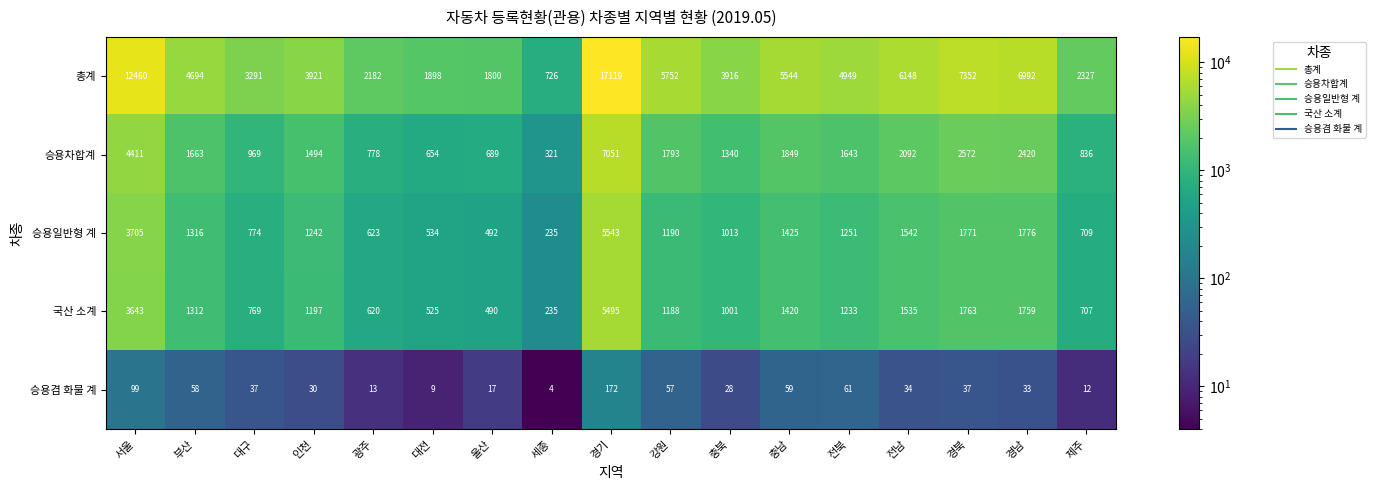

Which series changed the most between 대전 and 울산?

총계